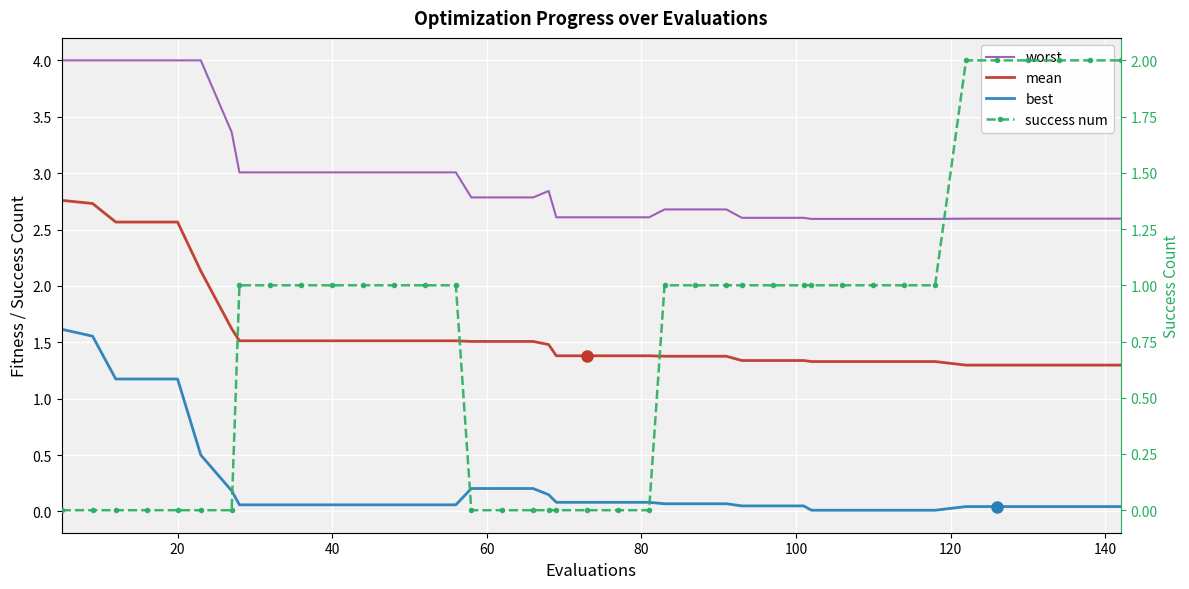

Reading left to right, list all the values displayed in this chart.

worst: 4.0	4.0	4.0	4.0	4.0	4.0	3.4	3.0	3.0	3.0	3.0	3.0	3.0	3.0	3.0	2.8	2.8	2.8	2.8	2.6	2.6	2.6	2.6	2.7	2.7	2.7	2.6	2.6	2.6	2.6	2.6	2.6	2.6	2.6	2.6	2.6	2.6	2.6	2.6	2.6
mean: 2.8	2.7	2.6	2.6	2.6	2.1	1.6	1.5	1.5	1.5	1.5	1.5	1.5	1.5	1.5	1.5	1.5	1.5	1.5	1.4	1.4	1.4	1.4	1.4	1.4	1.4	1.3	1.3	1.3	1.3	1.3	1.3	1.3	1.3	1.3	1.3	1.3	1.3	1.3	1.3
best: 1.6	1.6	1.2	1.2	1.2	0.5	0.2	0.1	0.1	0.1	0.1	0.1	0.1	0.1	0.1	0.2	0.2	0.2	0.1	0.1	0.1	0.1	0.1	0.1	0.1	0.1	0.0	0.0	0.0	0.0	0.0	0.0	0.0	0.0	0.0	0.0	0.0	0.0	0.0	0.0
success num: 0.0	0.0	0.0	0.0	0.0	0.0	0.0	1.0	1.0	1.0	1.0	1.0	1.0	1.0	1.0	0.0	0.0	0.0	0.0	0.0	0.0	0.0	0.0	1.0	1.0	1.0	1.0	1.0	1.0	1.0	1.0	1.0	1.0	1.0	2.0	2.0	2.0	2.0	2.0	2.0